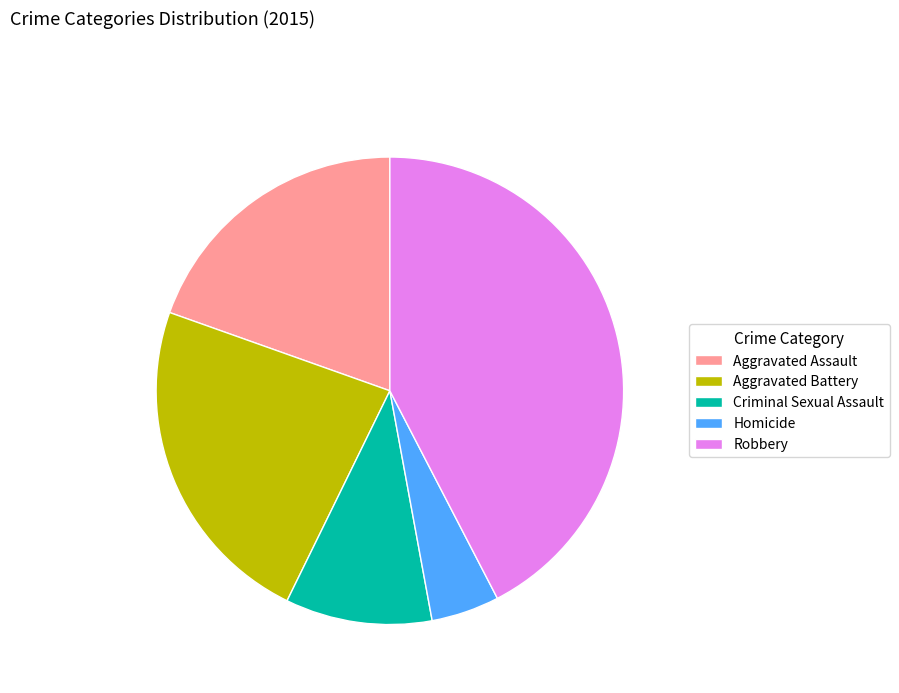

What is the ratio of the value at Criminal Sexual Assault to the value at Aggravated Assault?

0.5